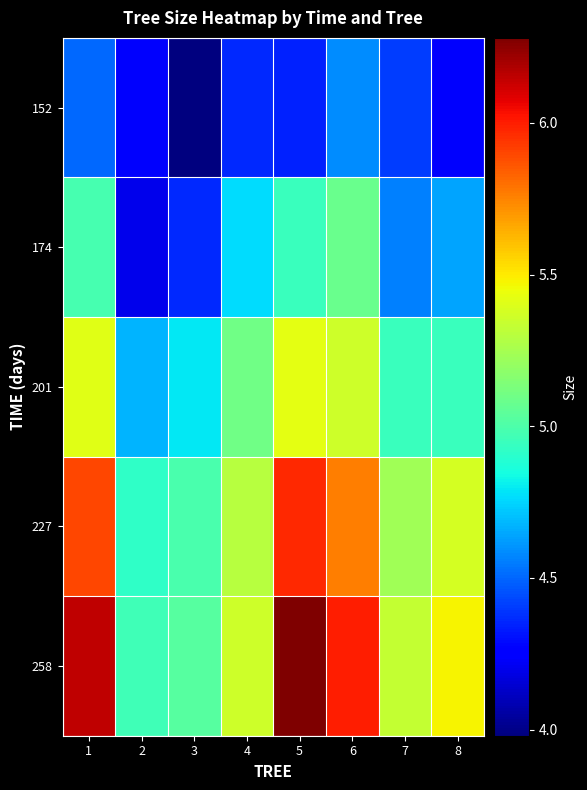

List the series in order of their peak value, highest first.

258, 227, 201, 174, 152